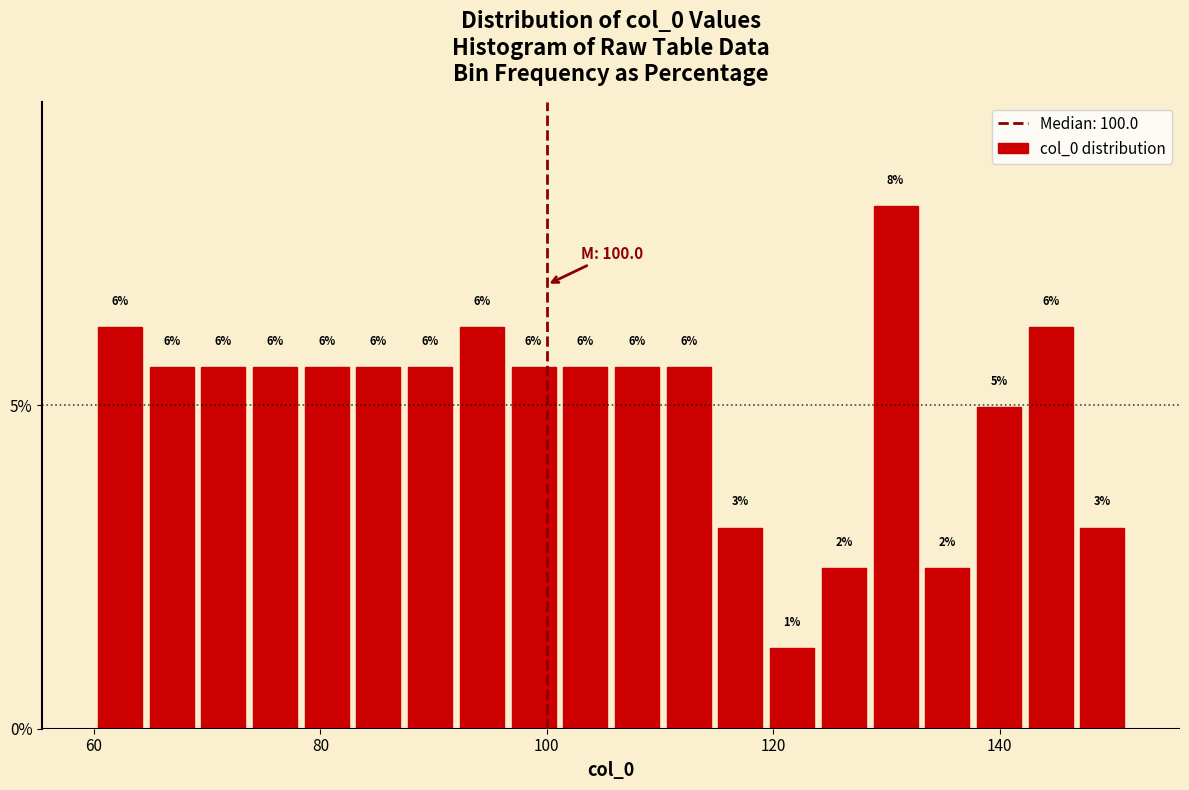

Around what value on the x-axis is the tallest bar? Give the approximate position of its centre, as read against the axis.

130